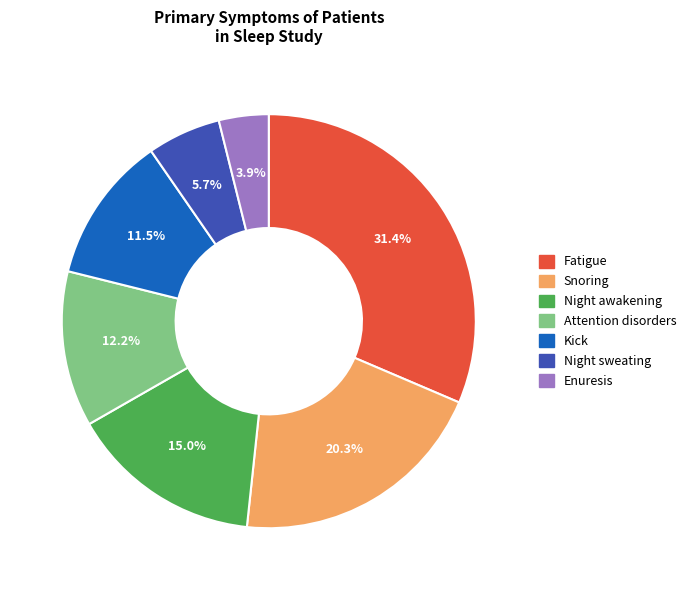

Which has a higher value, Snoring or Night sweating?

Snoring